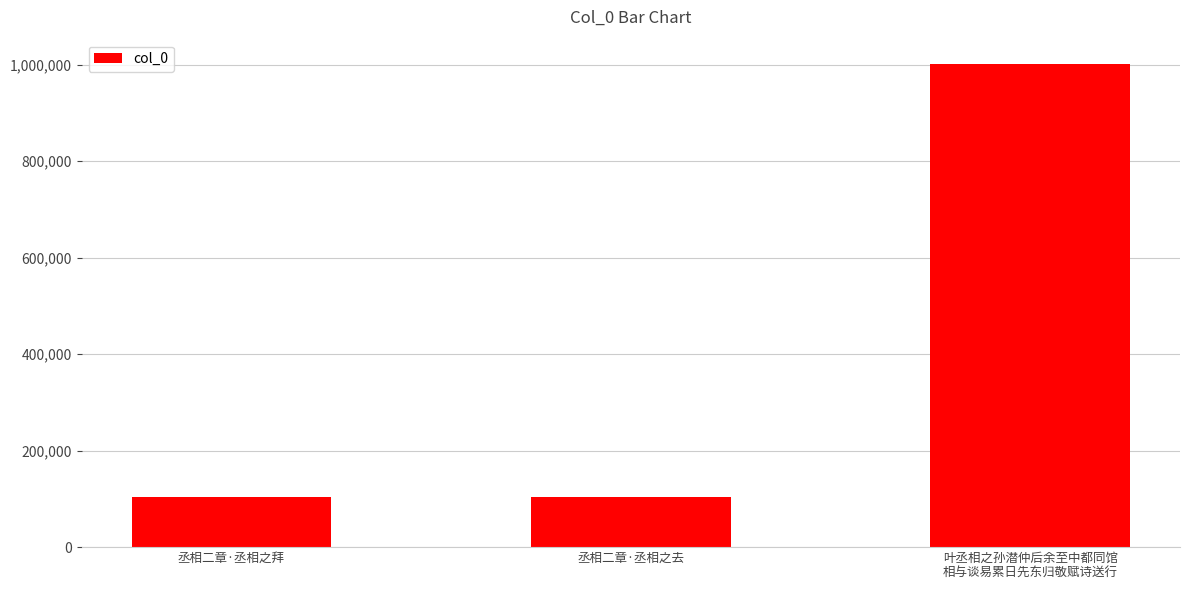

What is the maximum value shown in the chart?

1001530